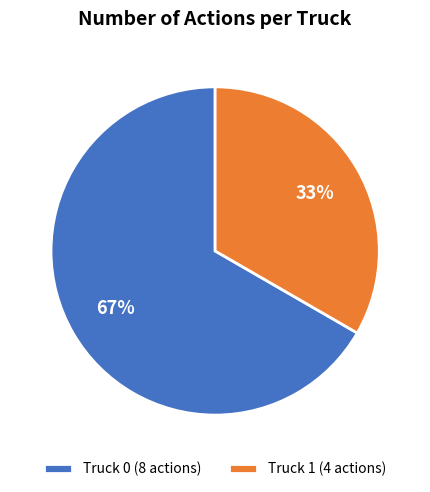

Is it true that Truck 1 is 33% of the pie?

True